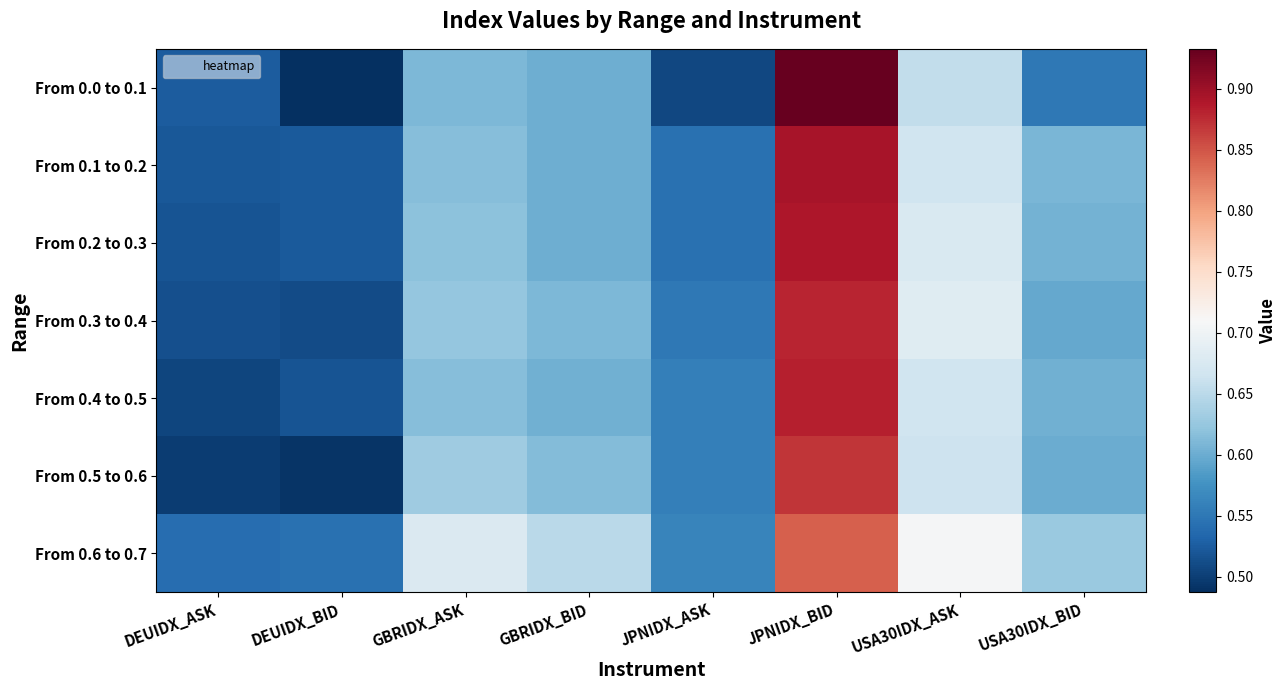

How many data points does each series have?

8